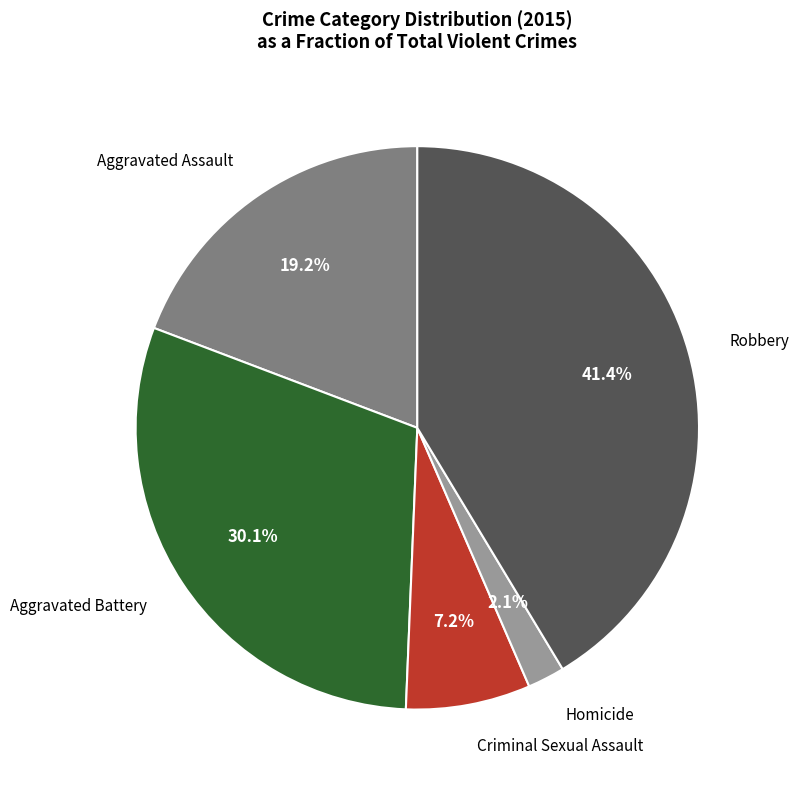

Is there any slice that represents more than half of the pie?

No